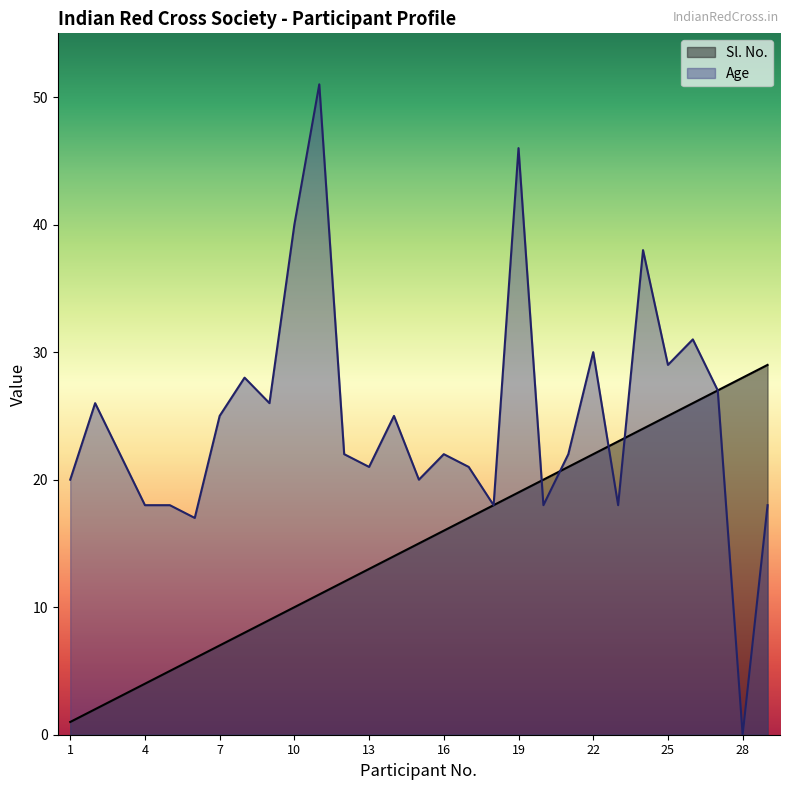

What is the maximum value for Sl. No.?

29